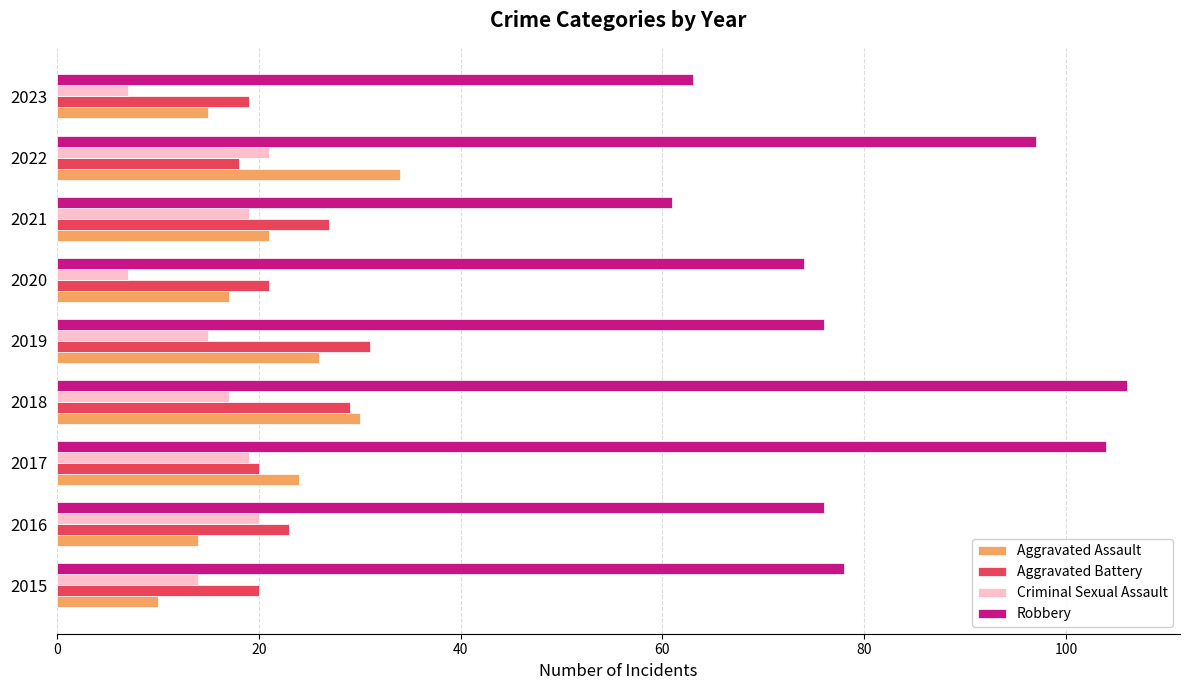

The Criminal Sexual Assault series shows 21 at 2022. True or false?

True